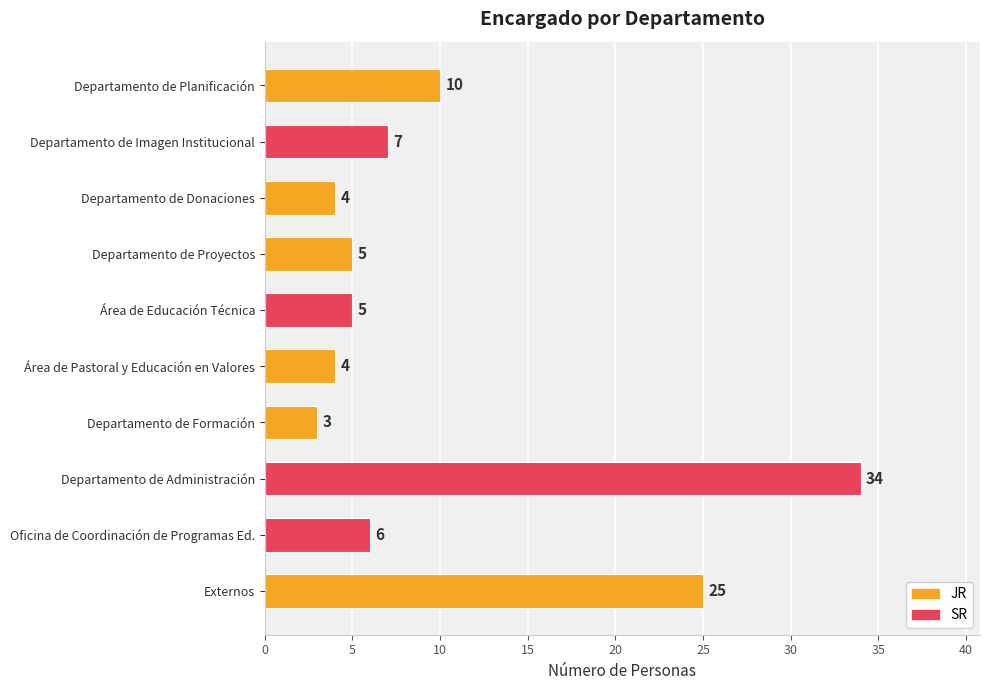

Between Área de Educación Técnica and Externos, which is larger?

Externos